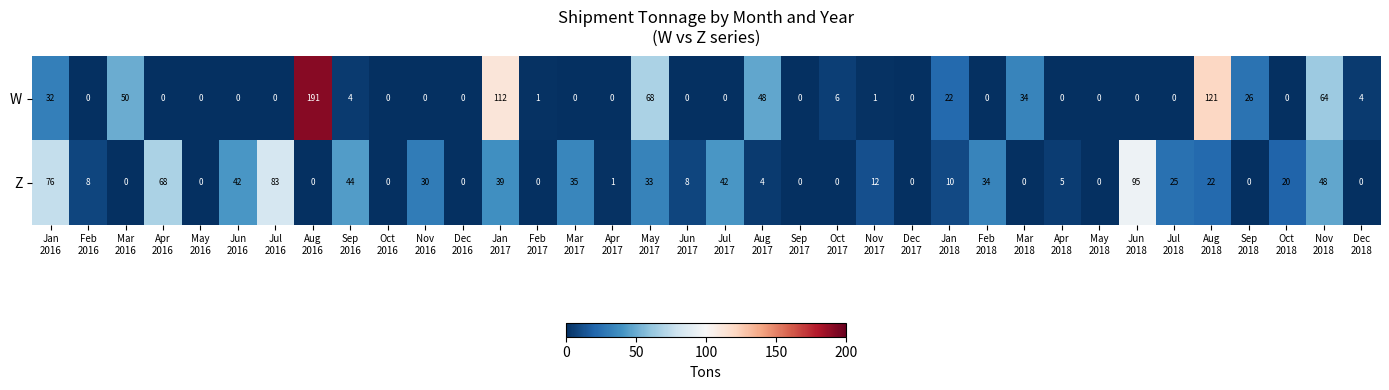

What is the sum of all Z values?

784